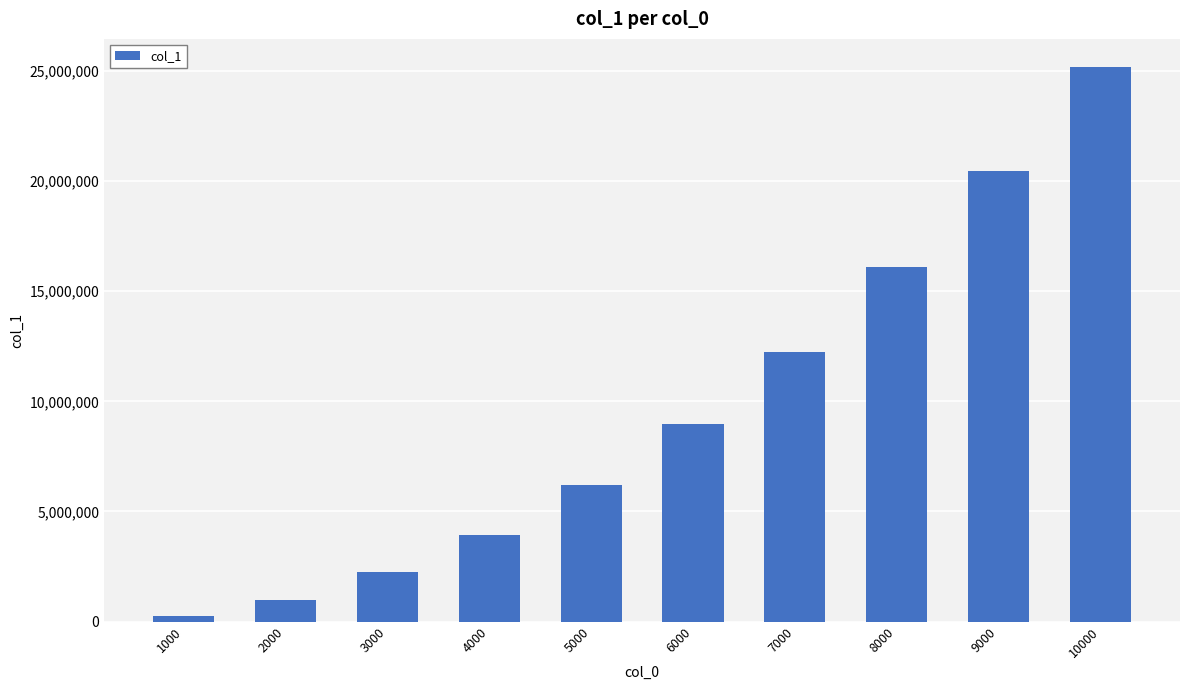

Reading left to right, transcribe all the data shown in this chart.

245395	966519	2238506	3920734	6200754	8959558	12234723	16092977	20450782	25188302